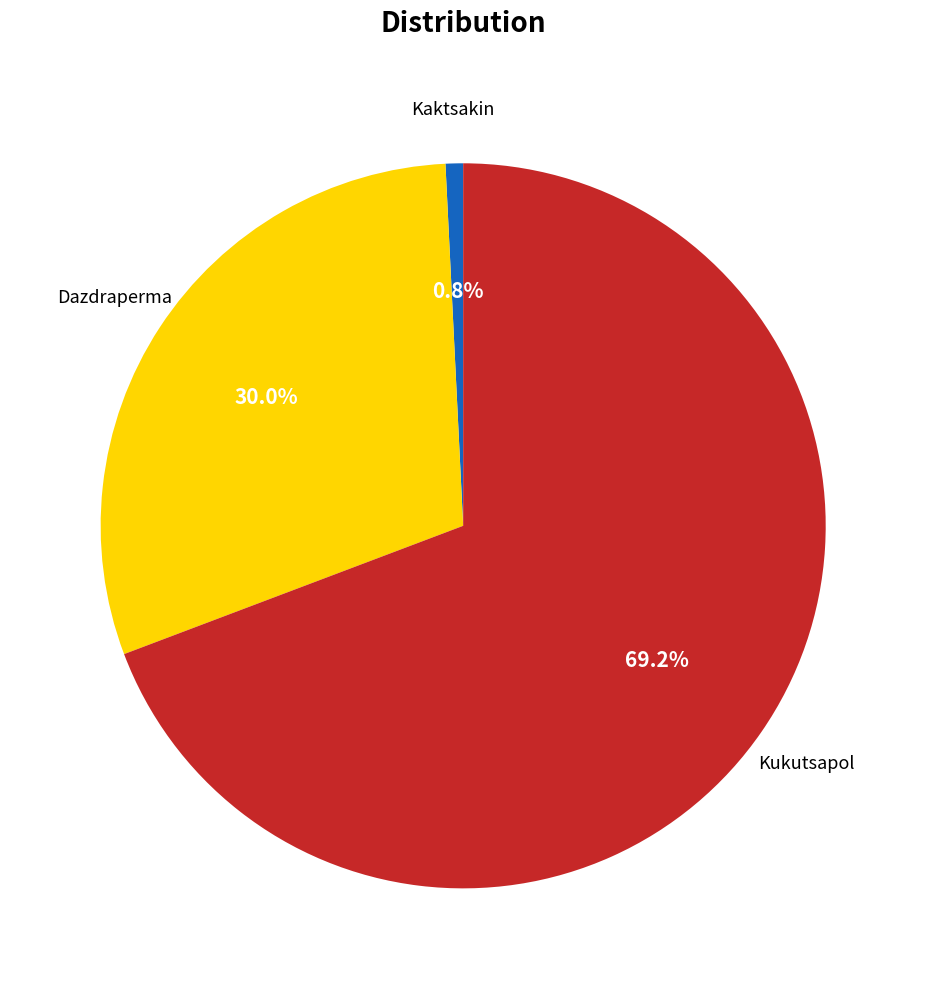

What percentage is the Dazdraperma slice, to the nearest percent?

30%